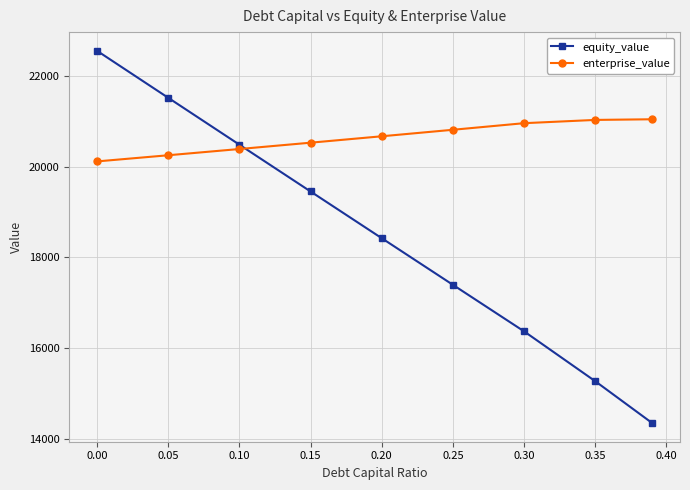

What is the minimum value for enterprise_value?

20119.7